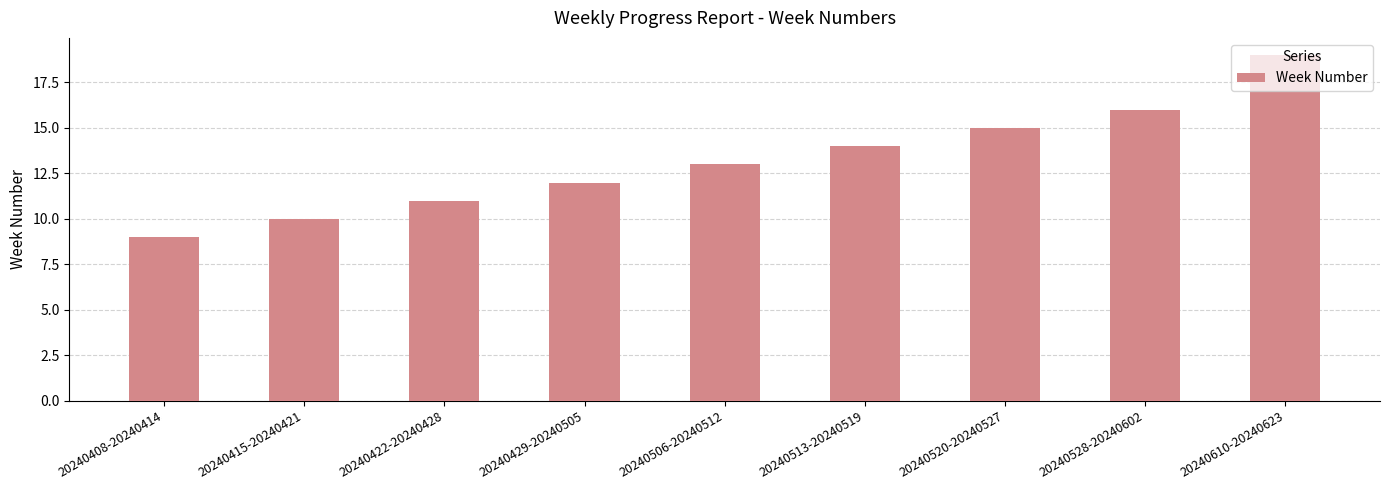

What is the greatest value displayed?

19